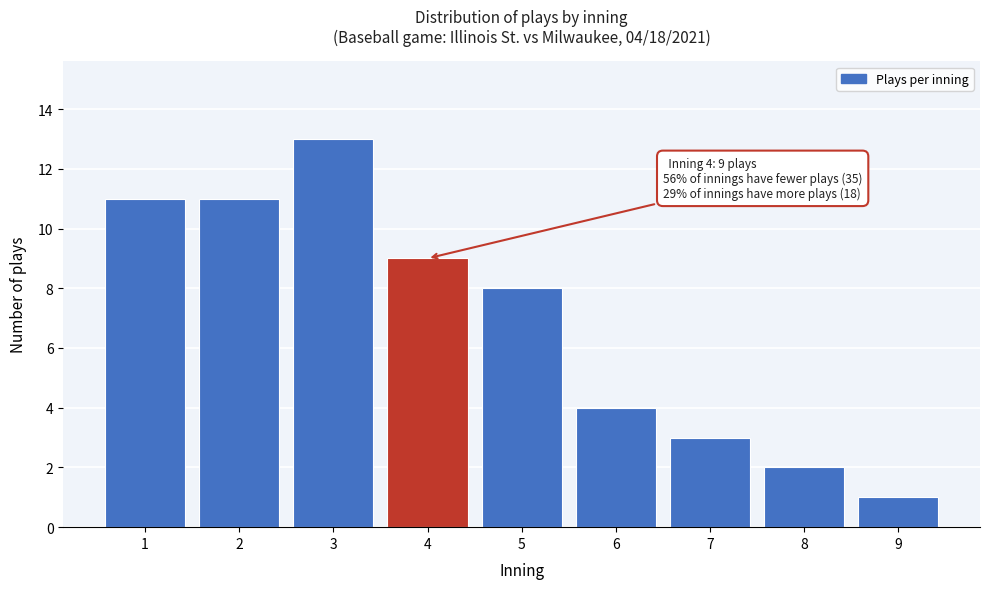

Reading left to right, extract all data points from this chart.

1=11	2=11	3=13	4=9	5=8	6=4	7=3	8=2	9=1